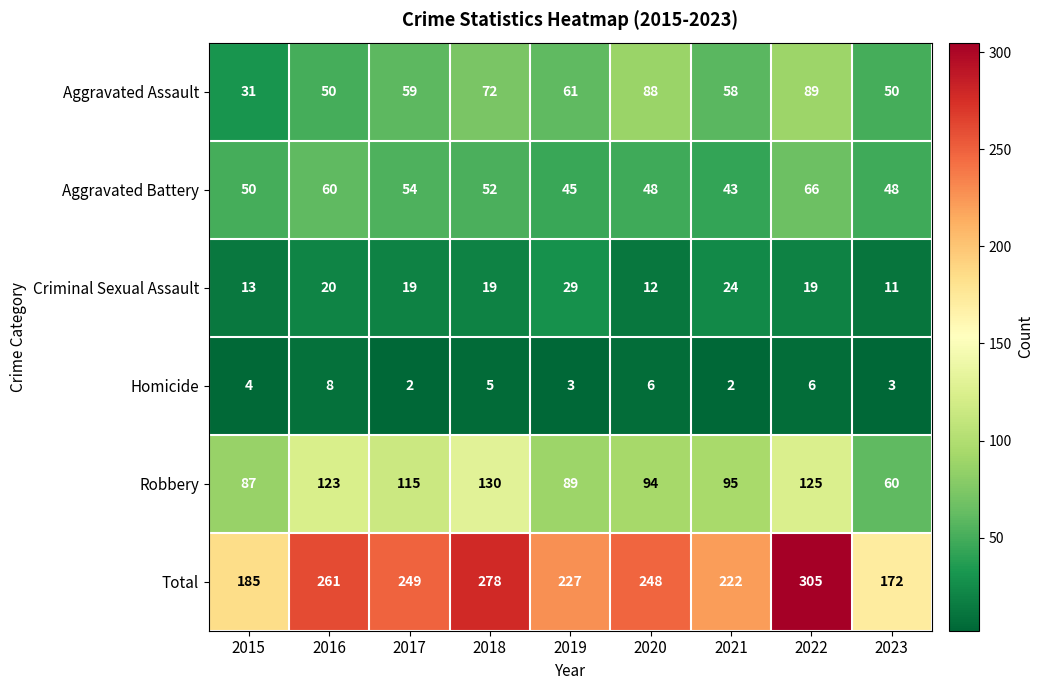

What value does the Criminal Sexual Assault series have at 2018, to the nearest 5?

20